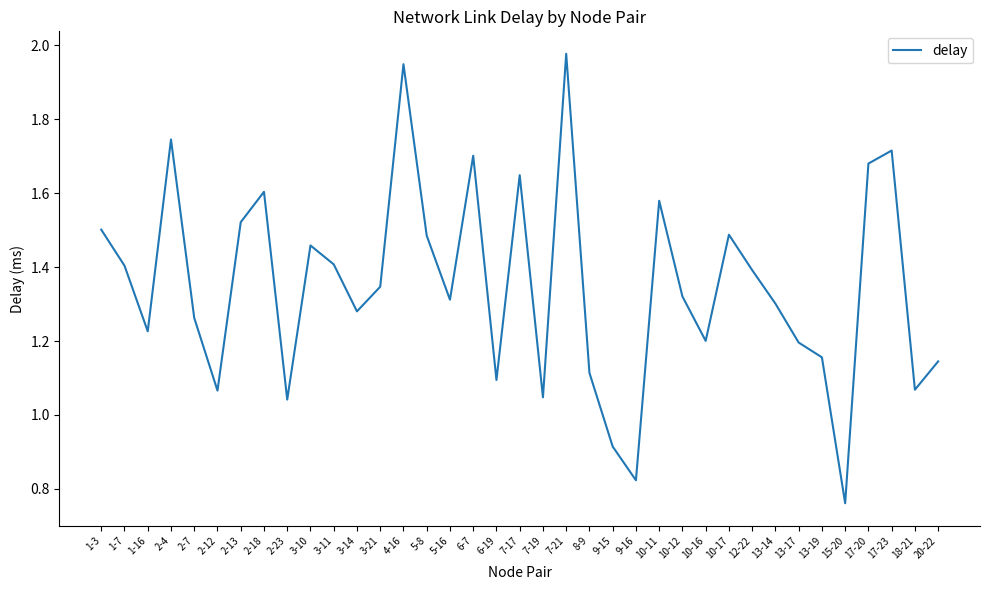

Between 17-20 and 7-19, which is larger?

17-20